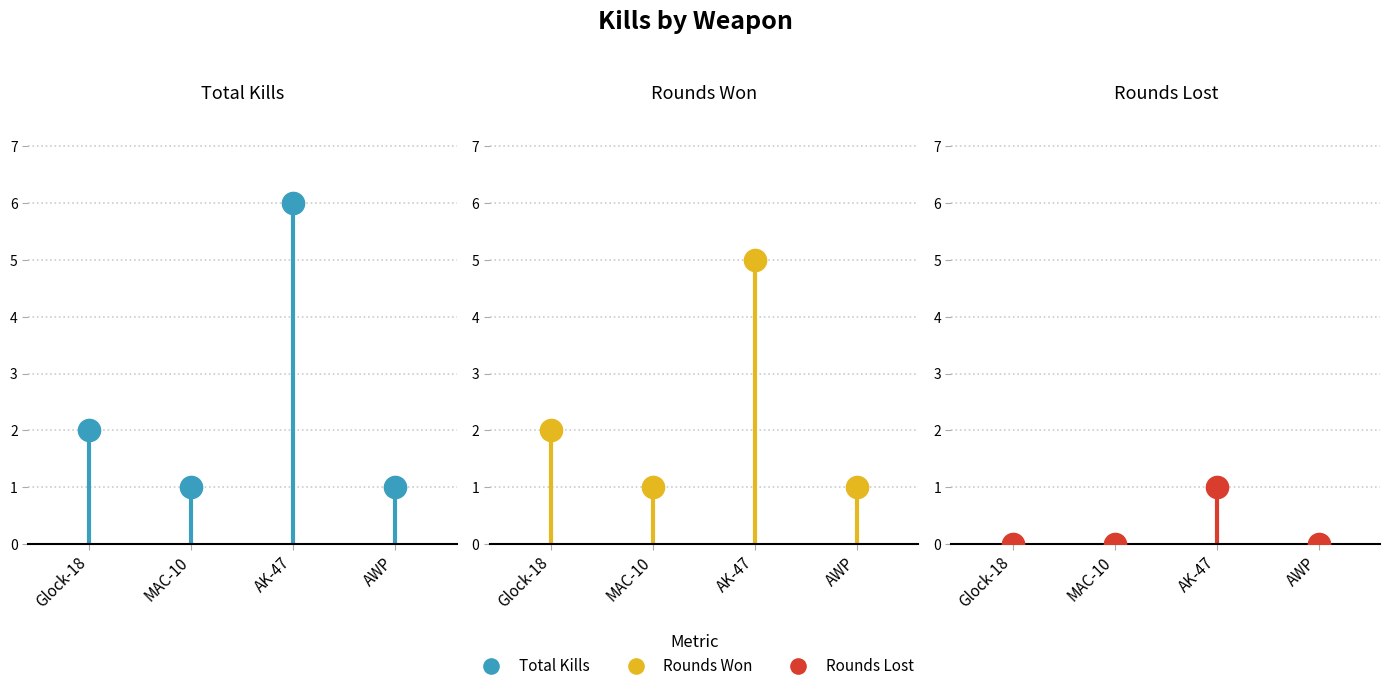

The chart shows a value of 0 at AWP. True or false?

False